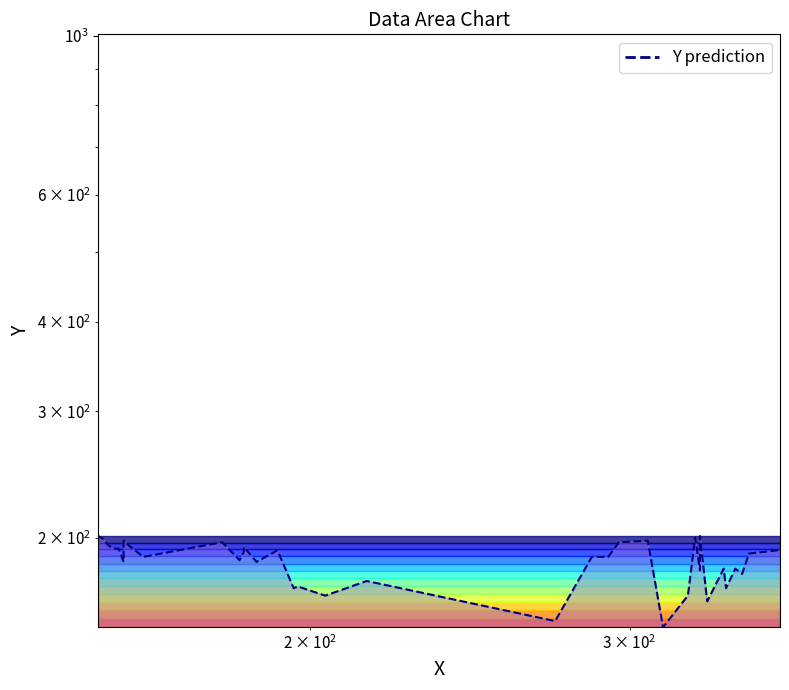

Reading left to right, what are all the values shown in this chart?

200	201	199	195	193	193	185	196	198	195	188	197	186	191	194	185	192	170	171	166	174	153	188	188	188	197	198	150	166	200	180	201	163	181	170	181	178	190	192	192